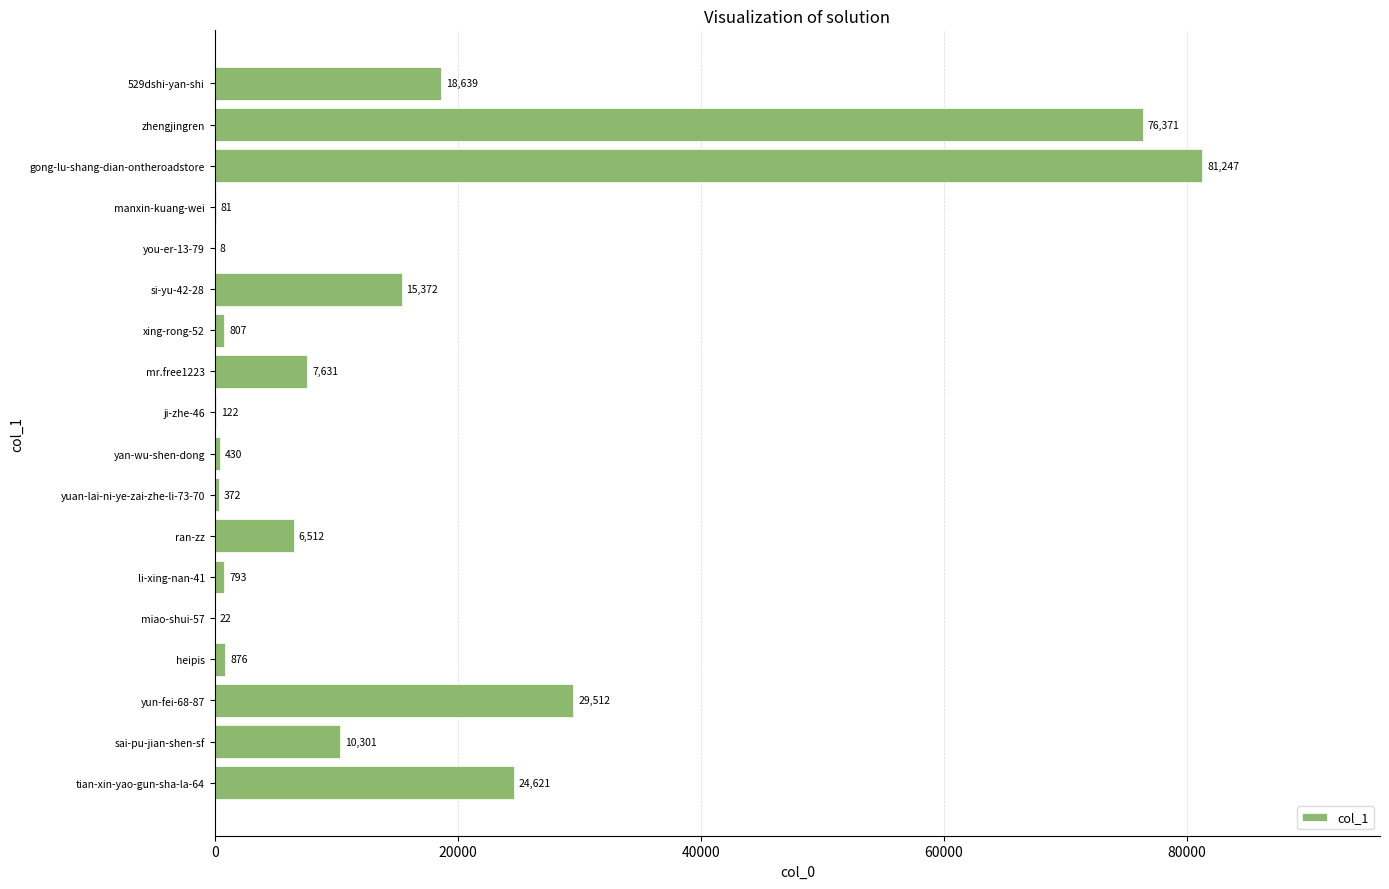

How many series are shown in this chart?

1